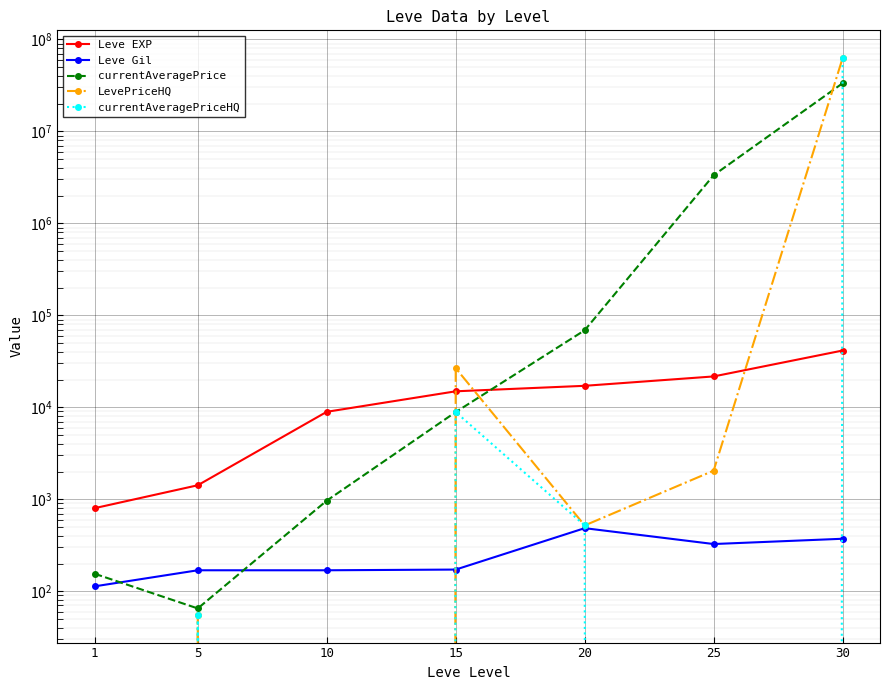

At which label does Leve EXP first exceed 14920?

20